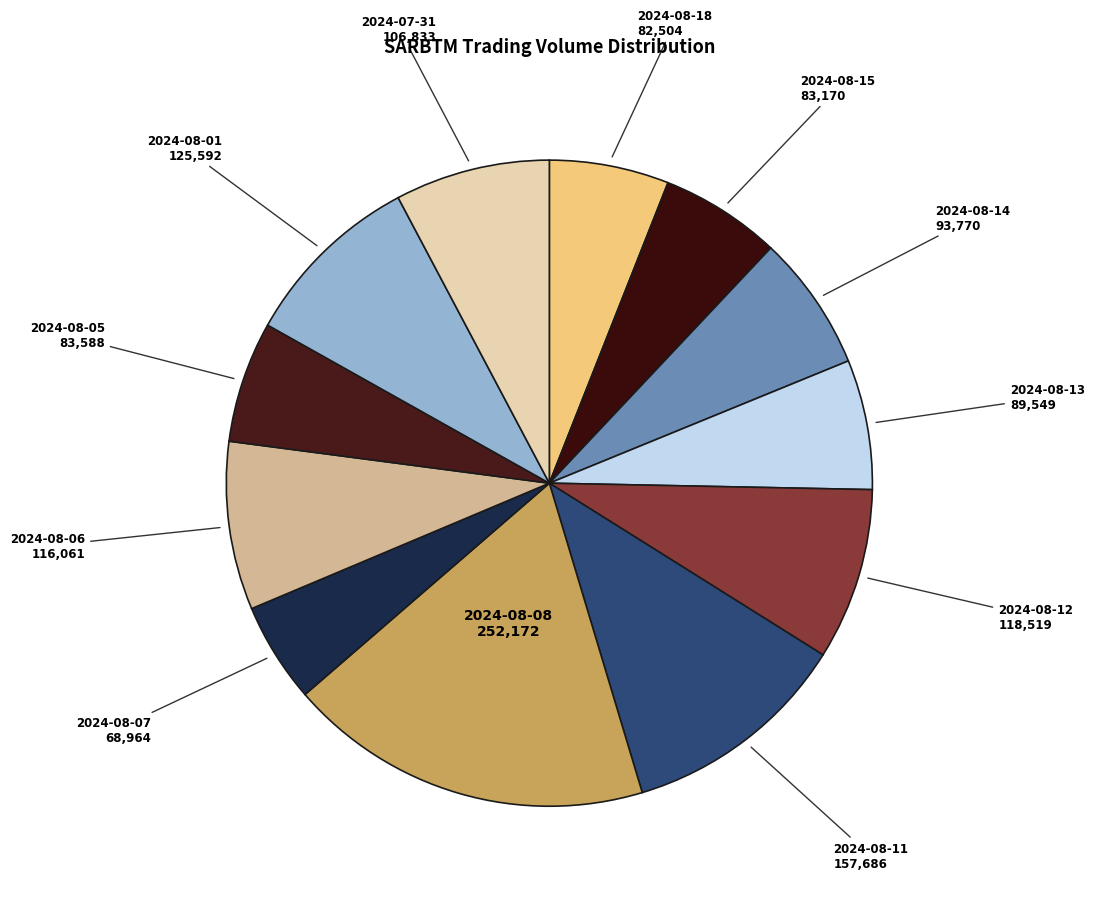

Is it true that 2024-08-14 is 7% of the pie?

True